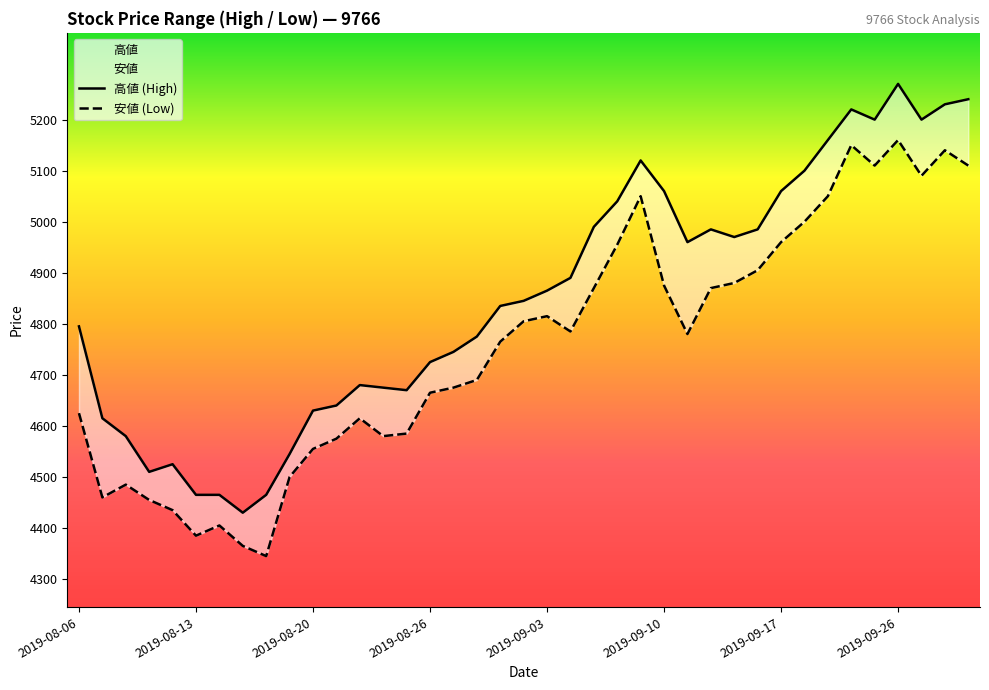

The value of 安値 (Low) at 21 is 2018. True or false?

False